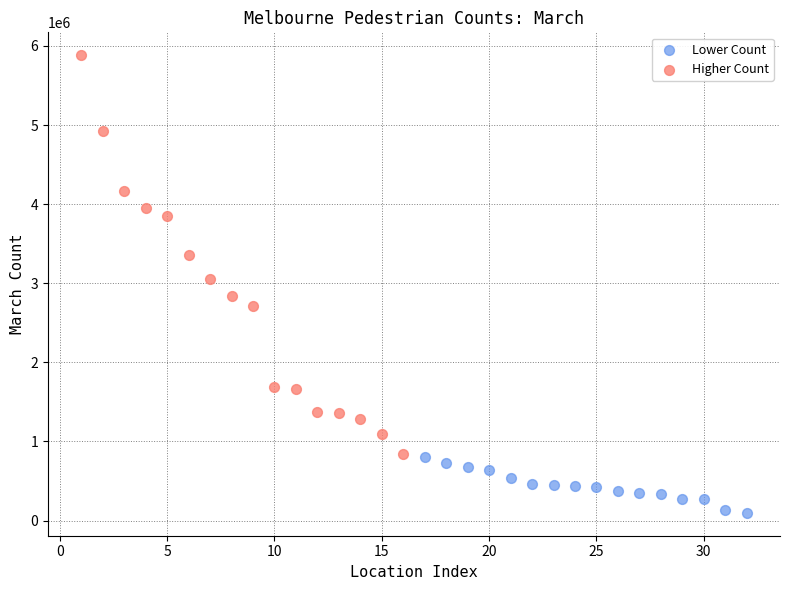

Which series has the largest Y range (max minus min)?

Higher Count